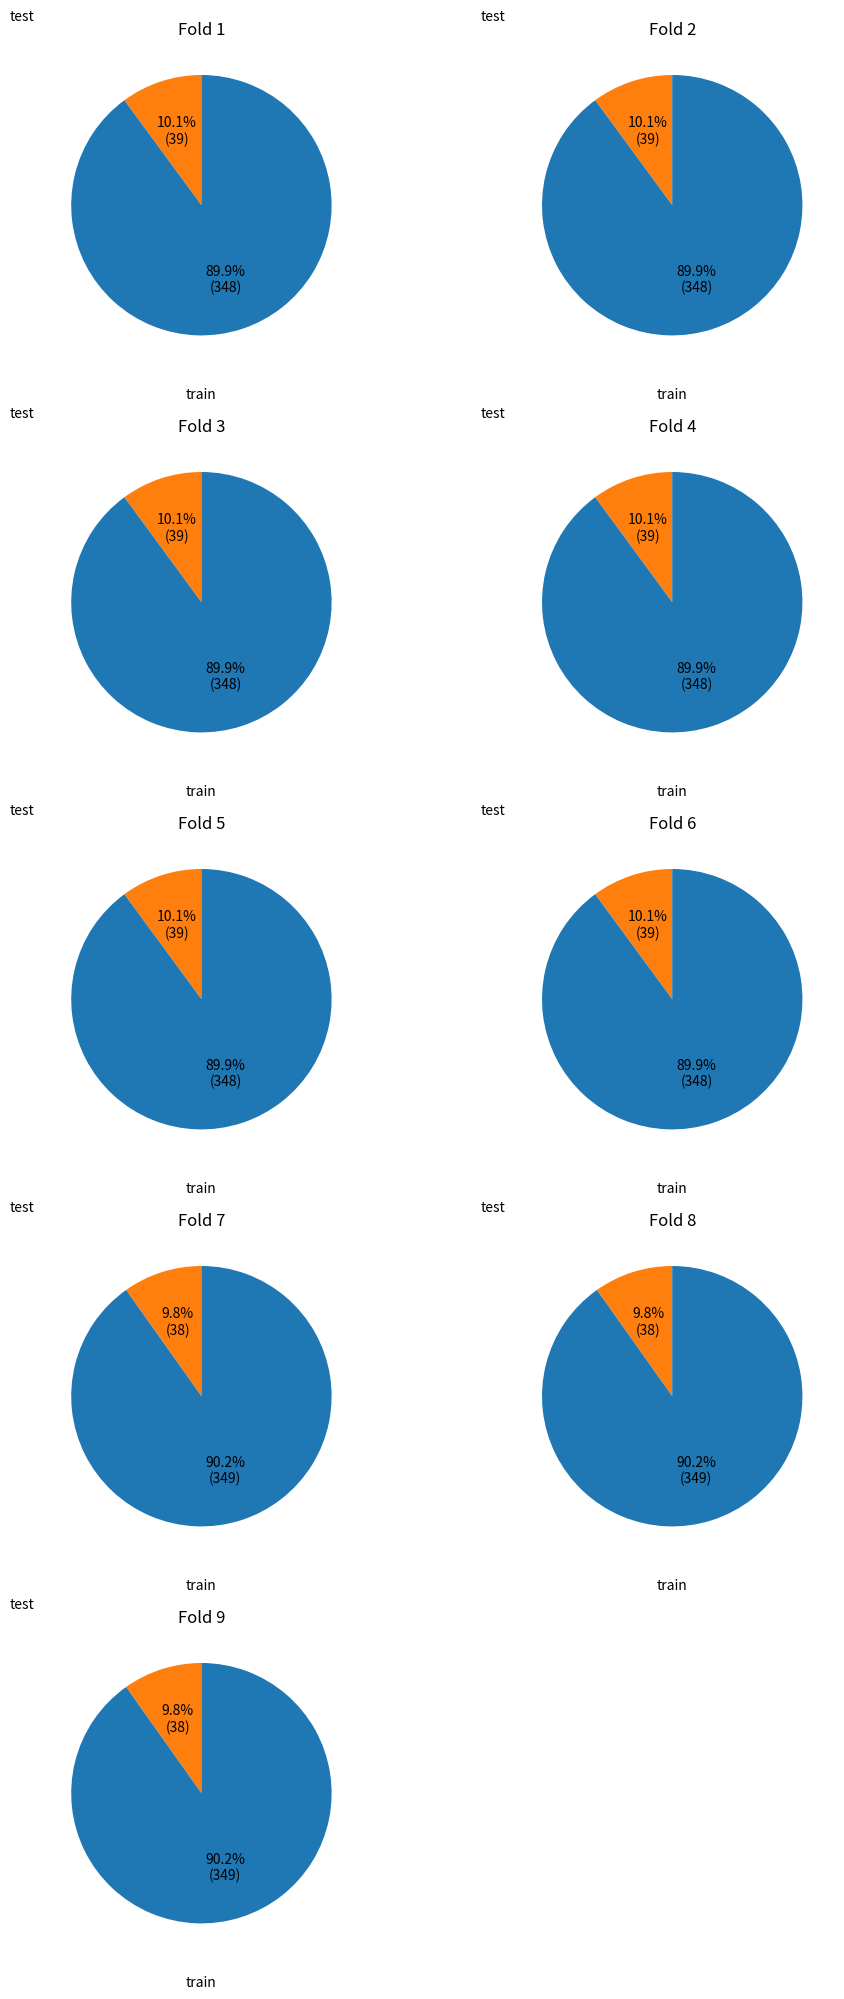

What is the spread (max minus min) of values at Fold 7?

311